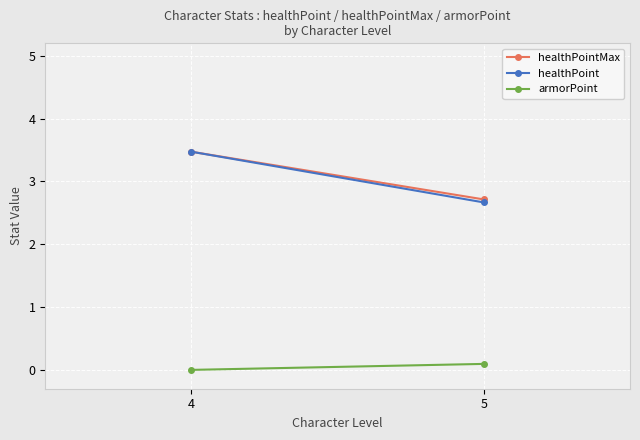

What is the spread (max minus min) of values at 4?

3.5